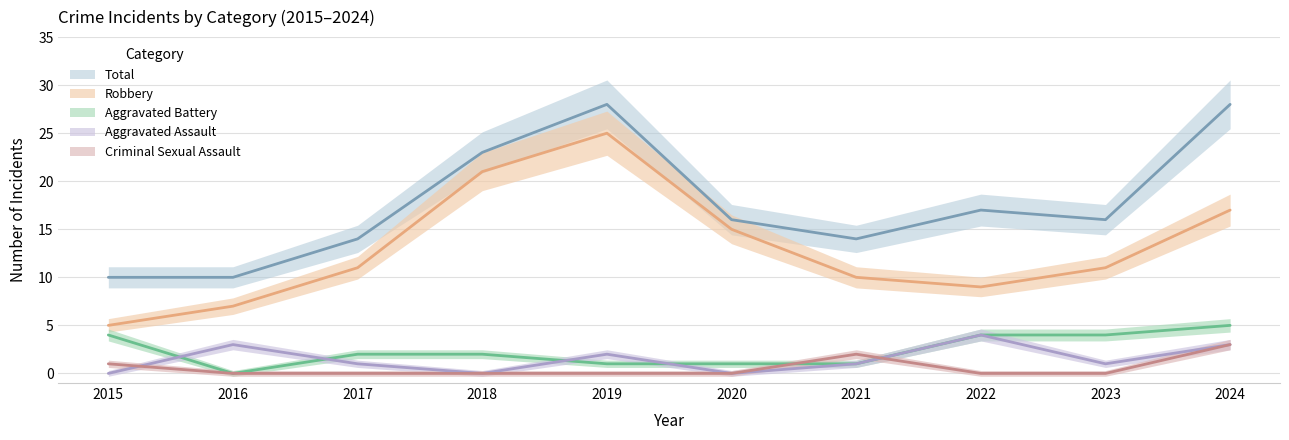

What are all the series names shown in the legend?

Aggravated Assault, Aggravated Battery, Criminal Sexual Assault, Robbery, Total